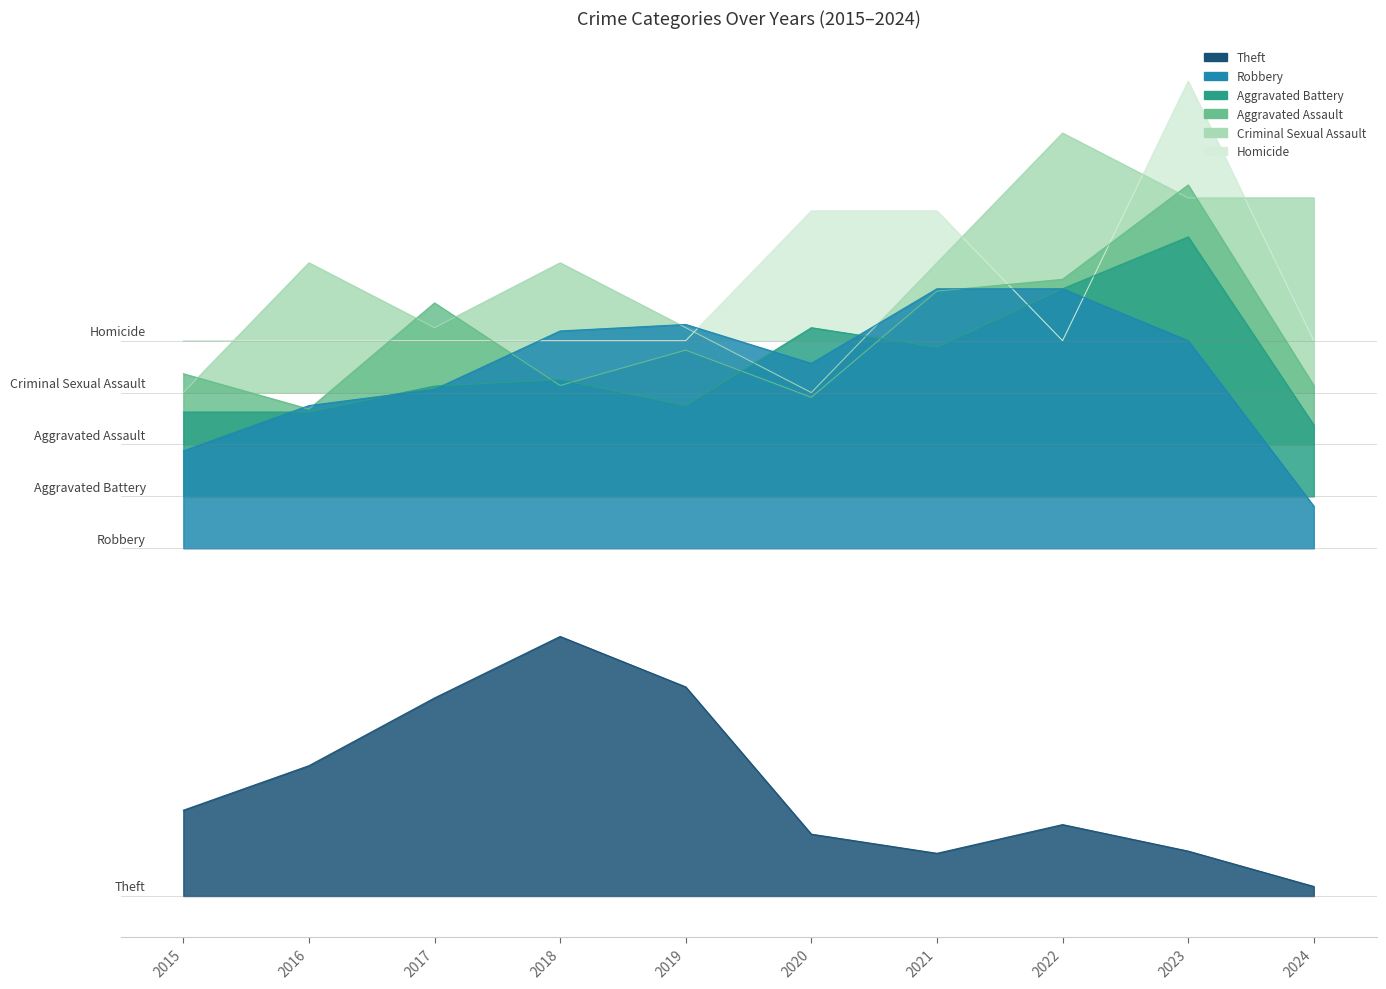

The value of Criminal Sexual Assault at 2015 is 387.9. True or false?

True